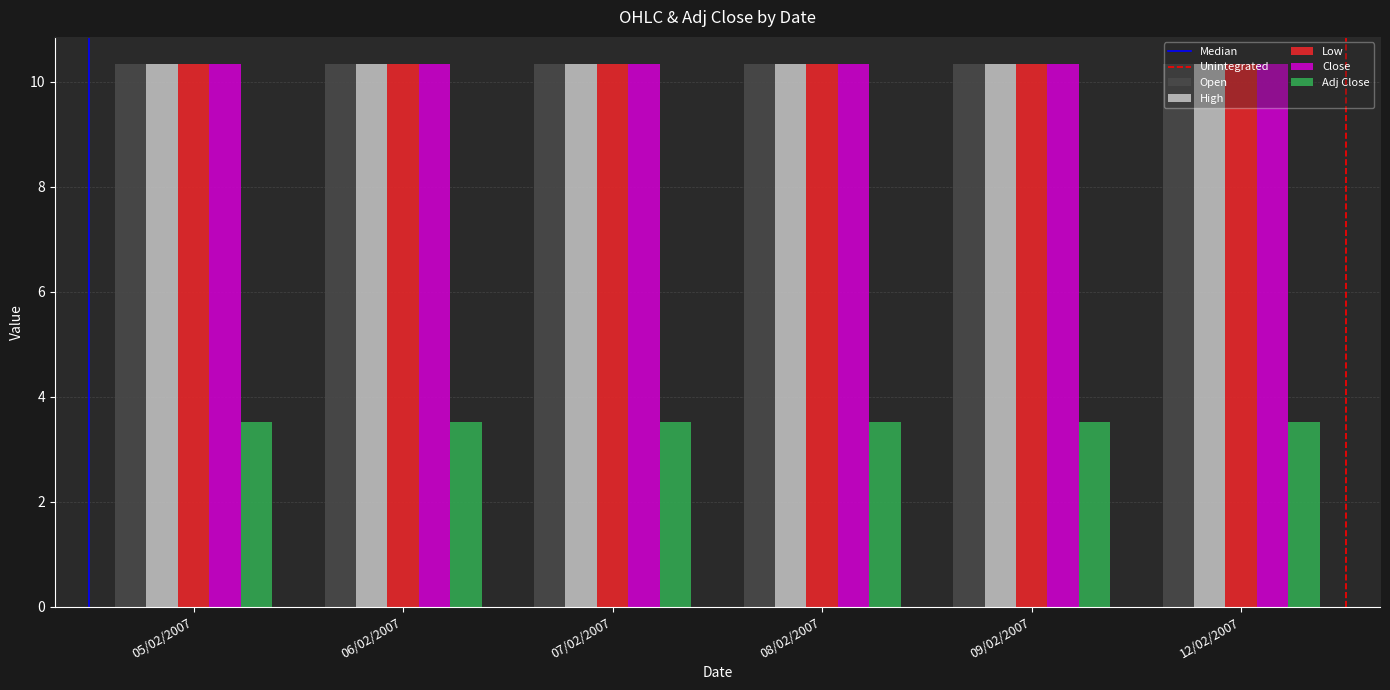

What is the greatest value displayed?

10.3